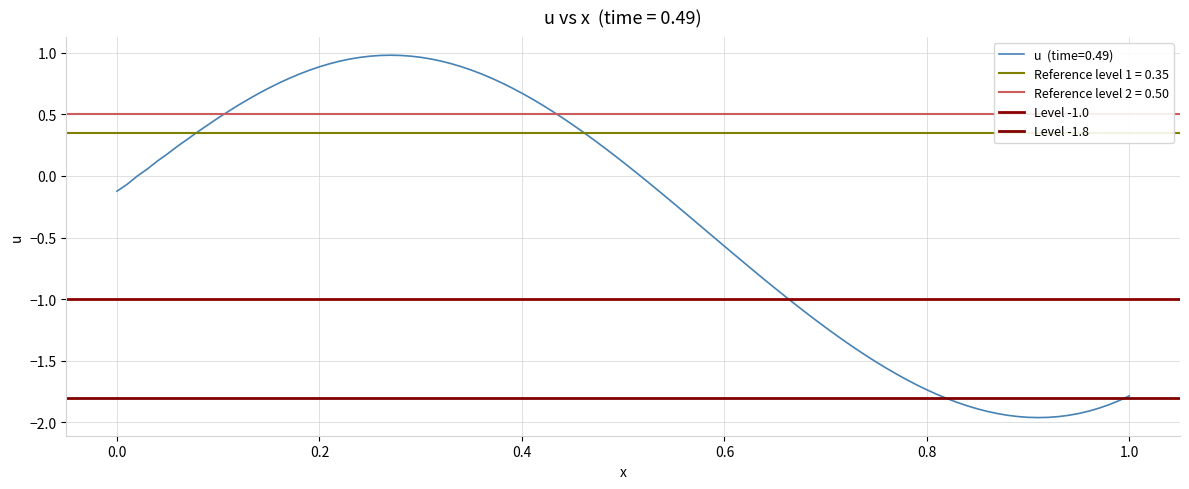

Is the value of Level -1.0 at 0.0 greater than the value of Level -1.8 at 0.0?

Yes